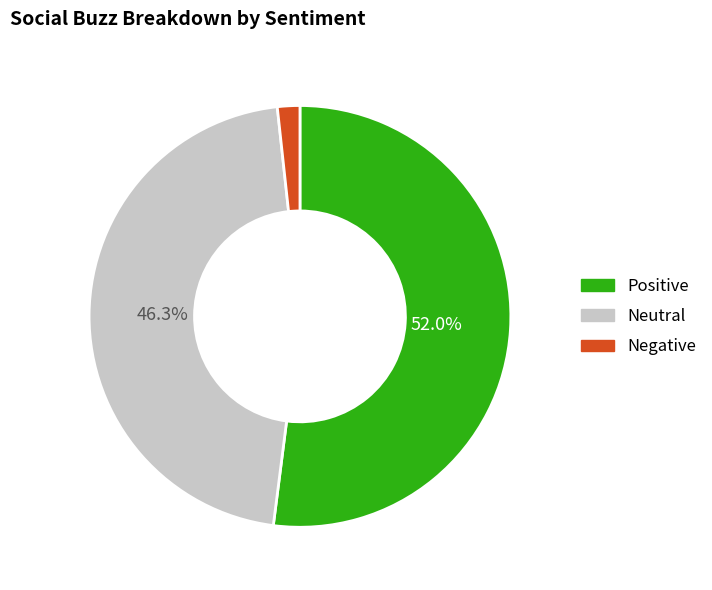

How many segments does this pie chart have?

3